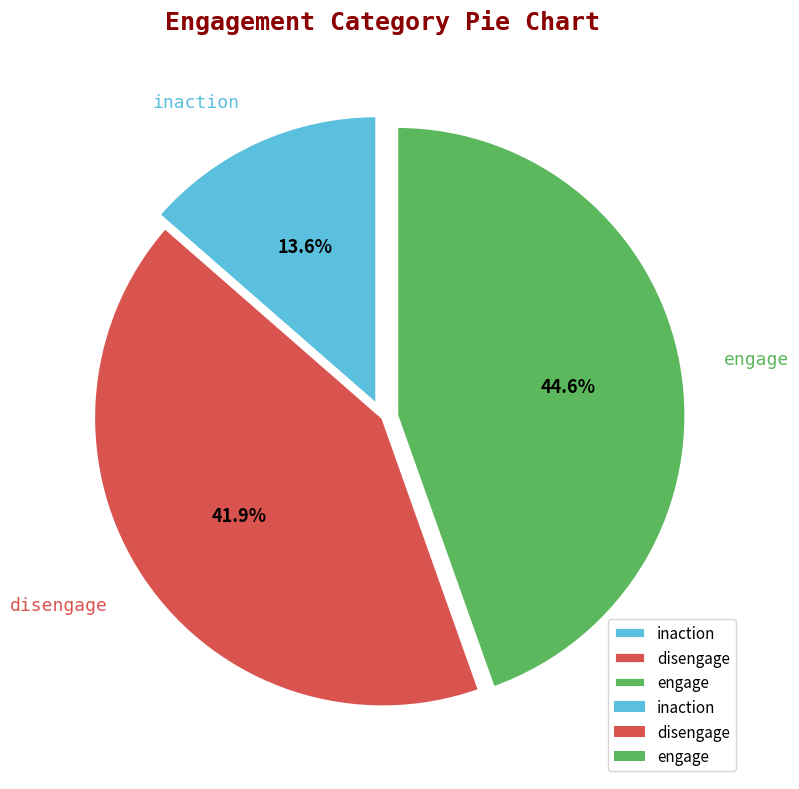

Approximately how many times larger is the value at inaction compared to disengage?

0.3